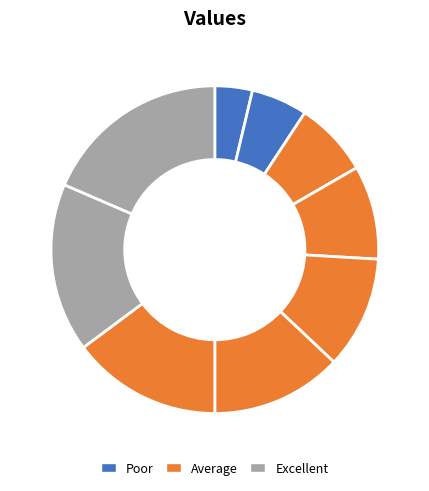

What is the largest slice in the pie chart?

5